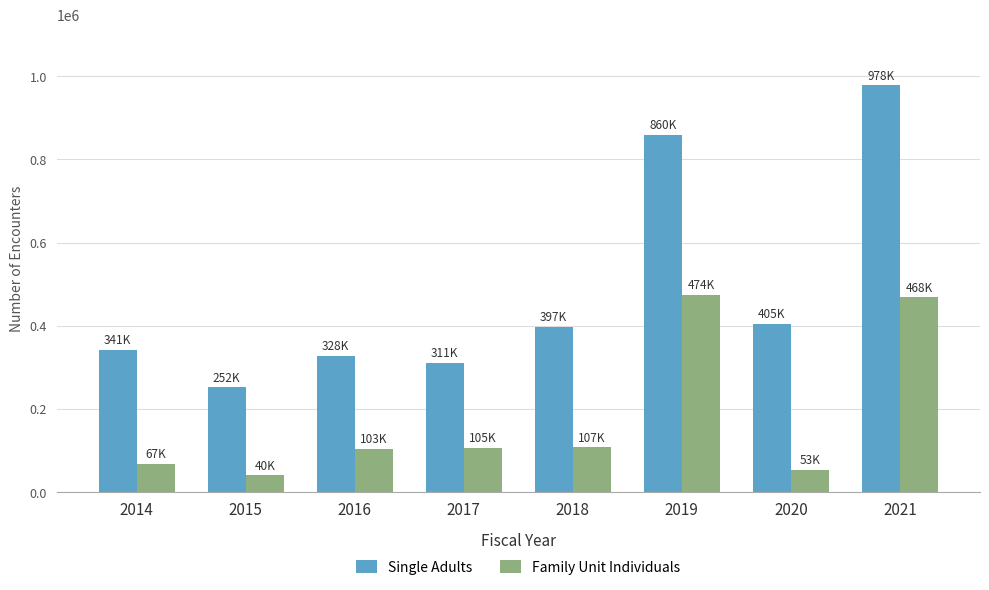

Which series has the largest range (max minus min)?

Single Adults